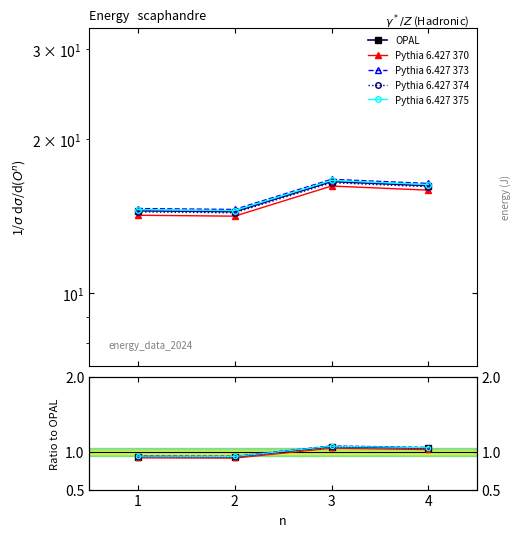

At which category is the sum across all series the highest?

3